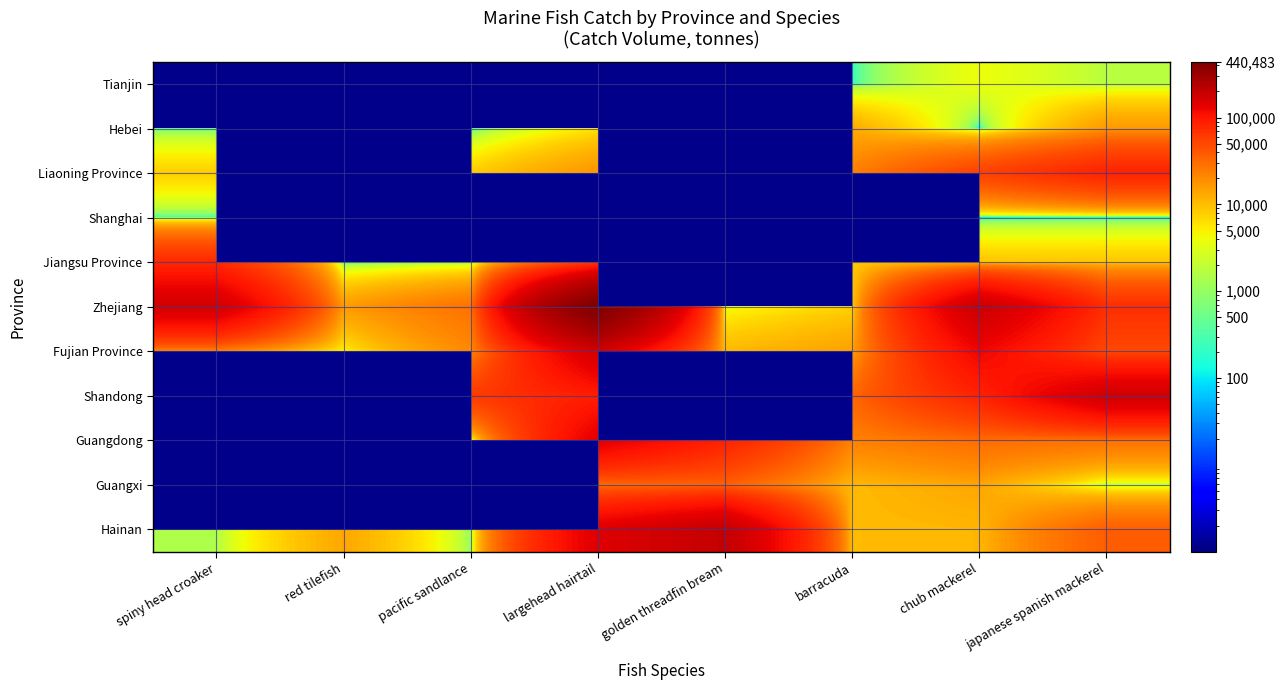

Which series has the largest total across all categories?

Zhejiang